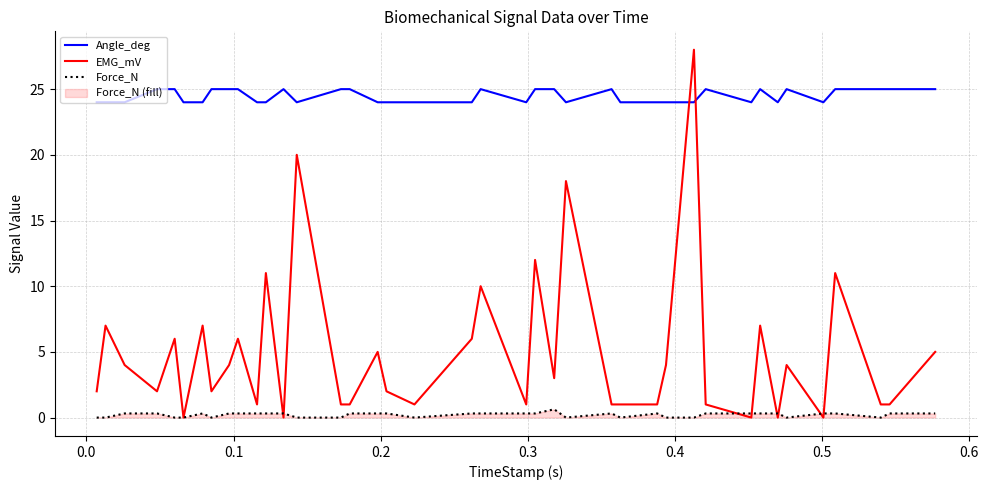

Which series has the largest total across all categories?

Angle_deg